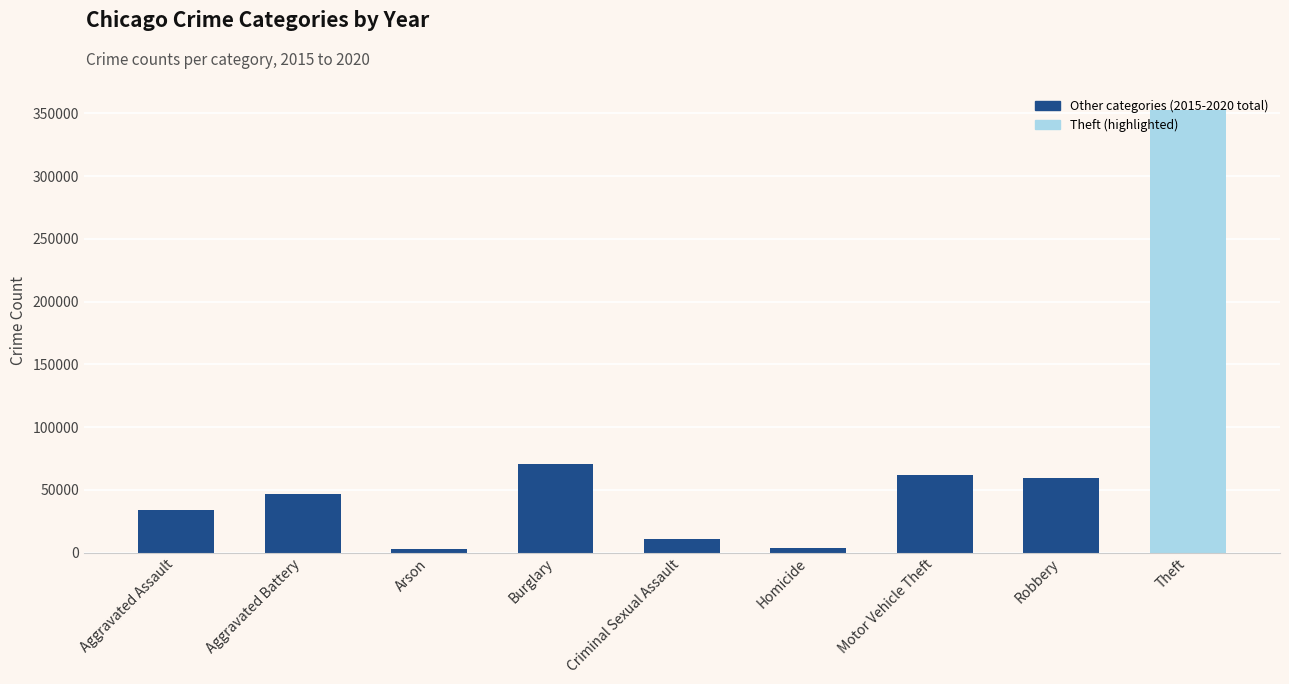

What is the ratio of the value at Burglary to the value at Aggravated Battery?

1.5